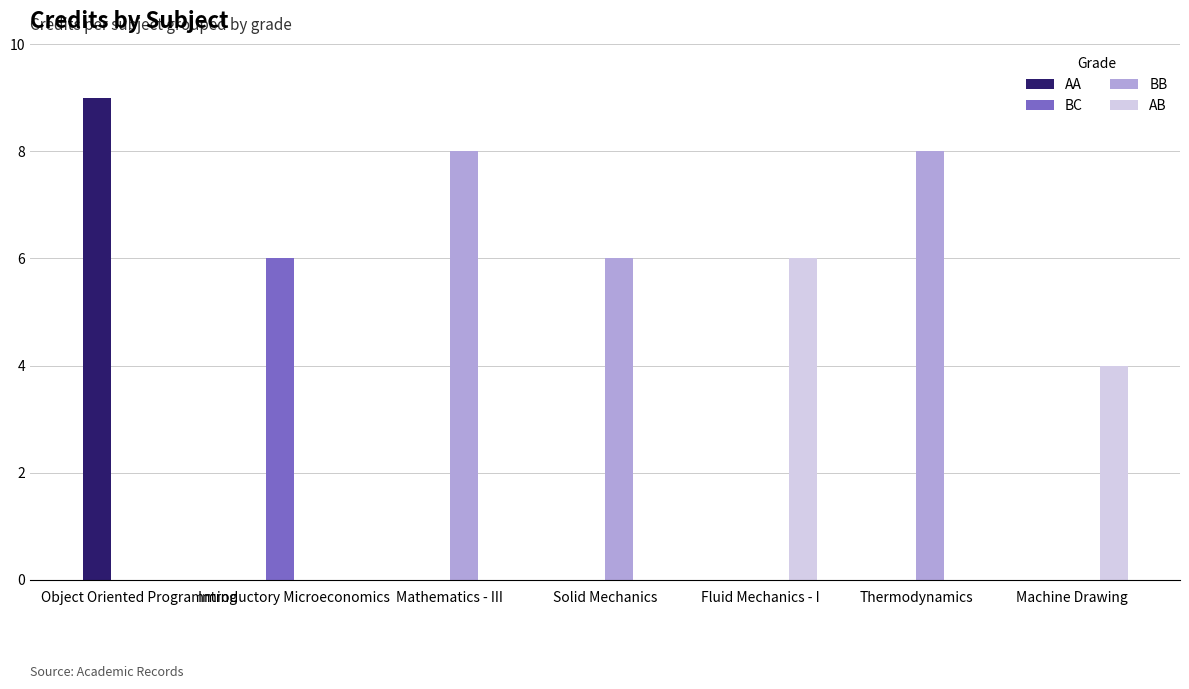

Reading left to right, transcribe all the data shown in this chart.

AA: 9	0	0	0	0	0	0
BC: 0	6	0	0	0	0	0
BB: 0	0	8	6	0	8	0
AB: 0	0	0	0	6	0	4